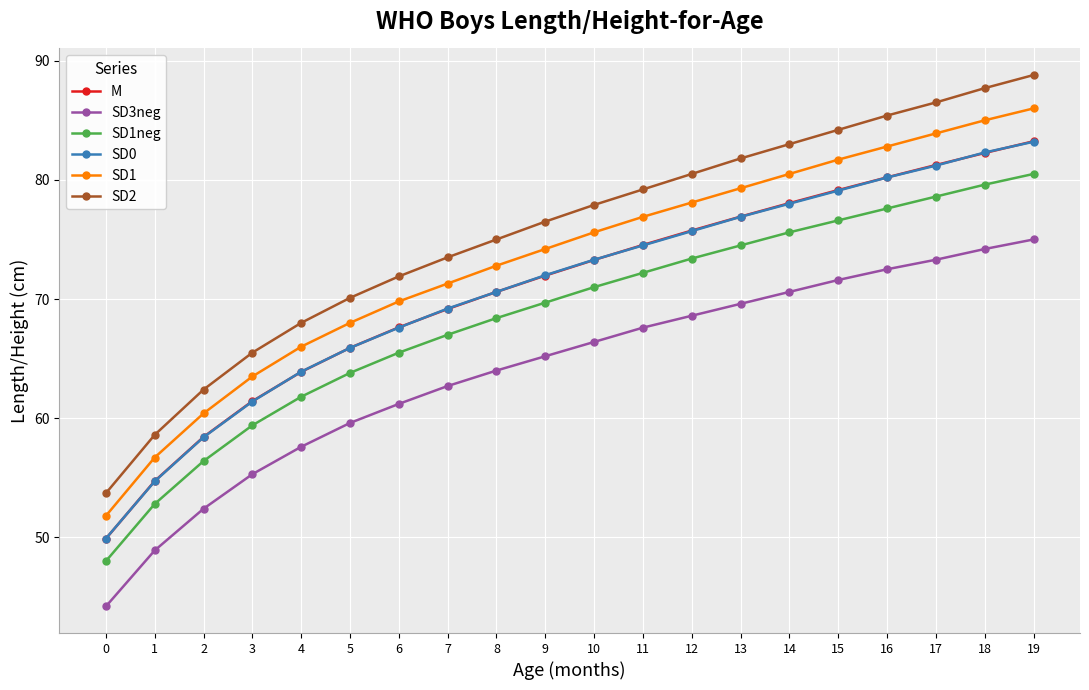

What are all the series names shown in the legend?

M, SD3neg, SD1neg, SD0, SD1, SD2